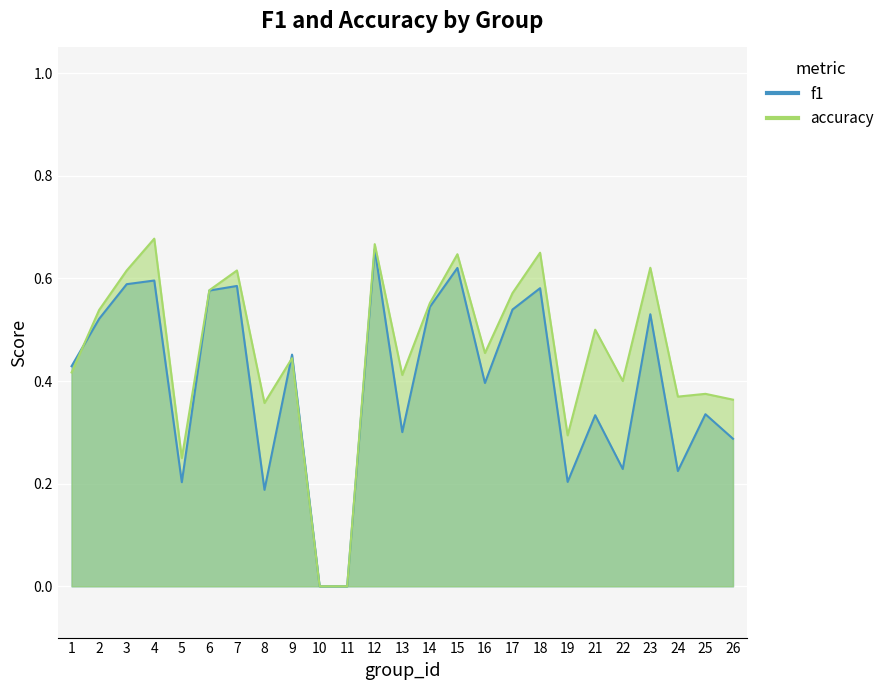

Which has a higher value, 22 or 26?

26